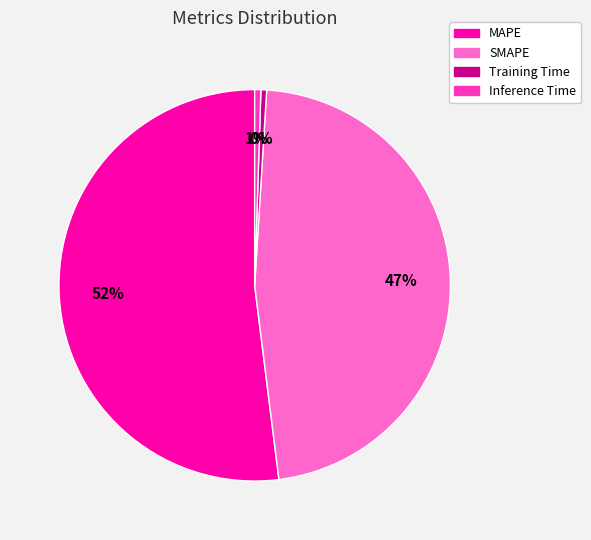

Is there any slice that represents more than half of the pie?

Yes